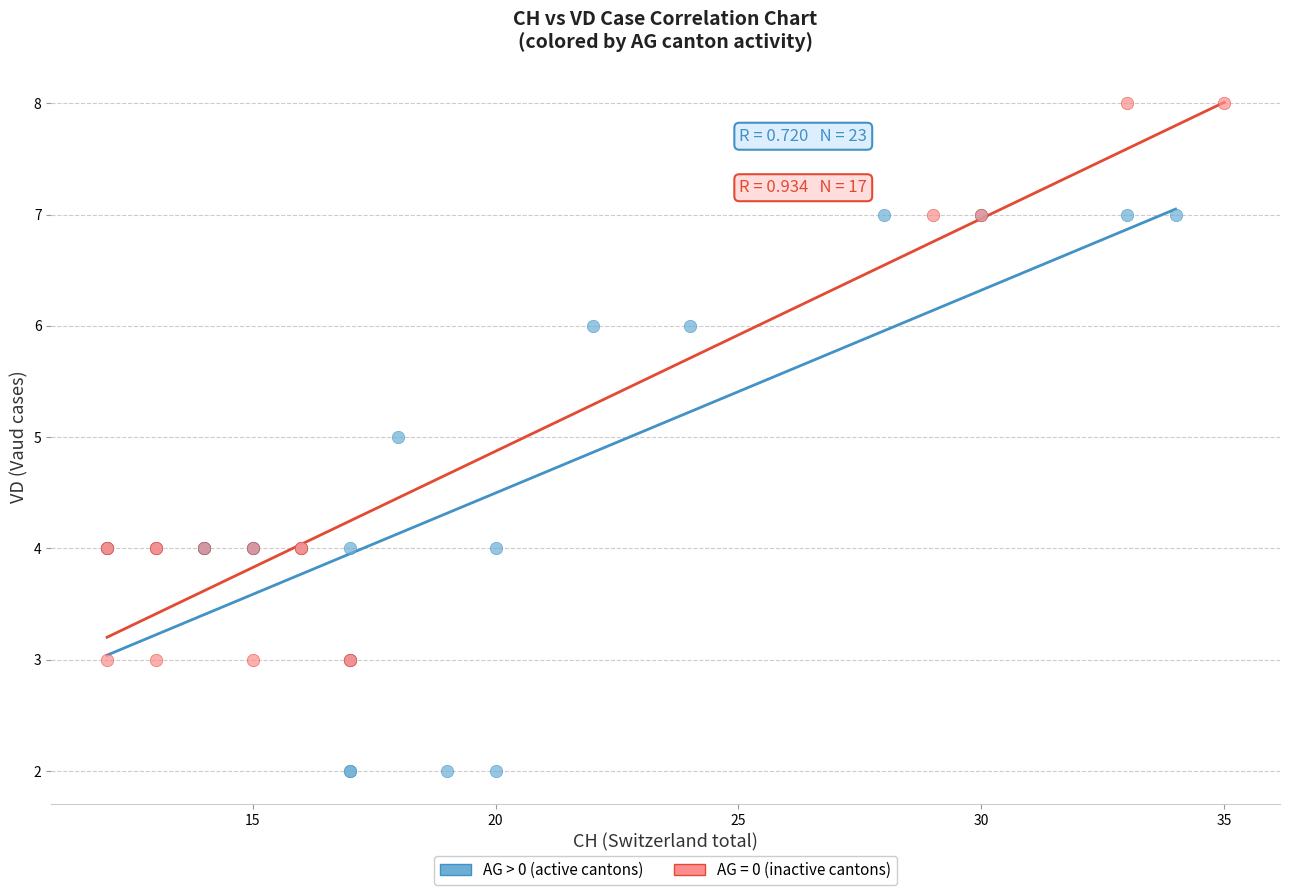

Which series reaches the minimum Y coordinate?

AG > 0 (active cantons)